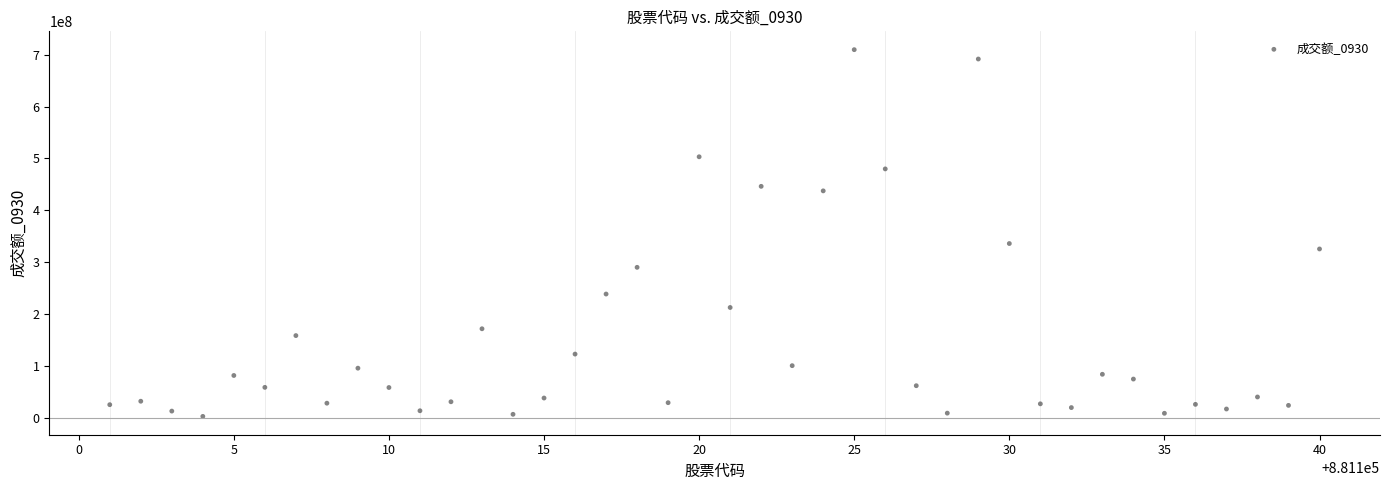

What is the range of X values (max minus min)?

39